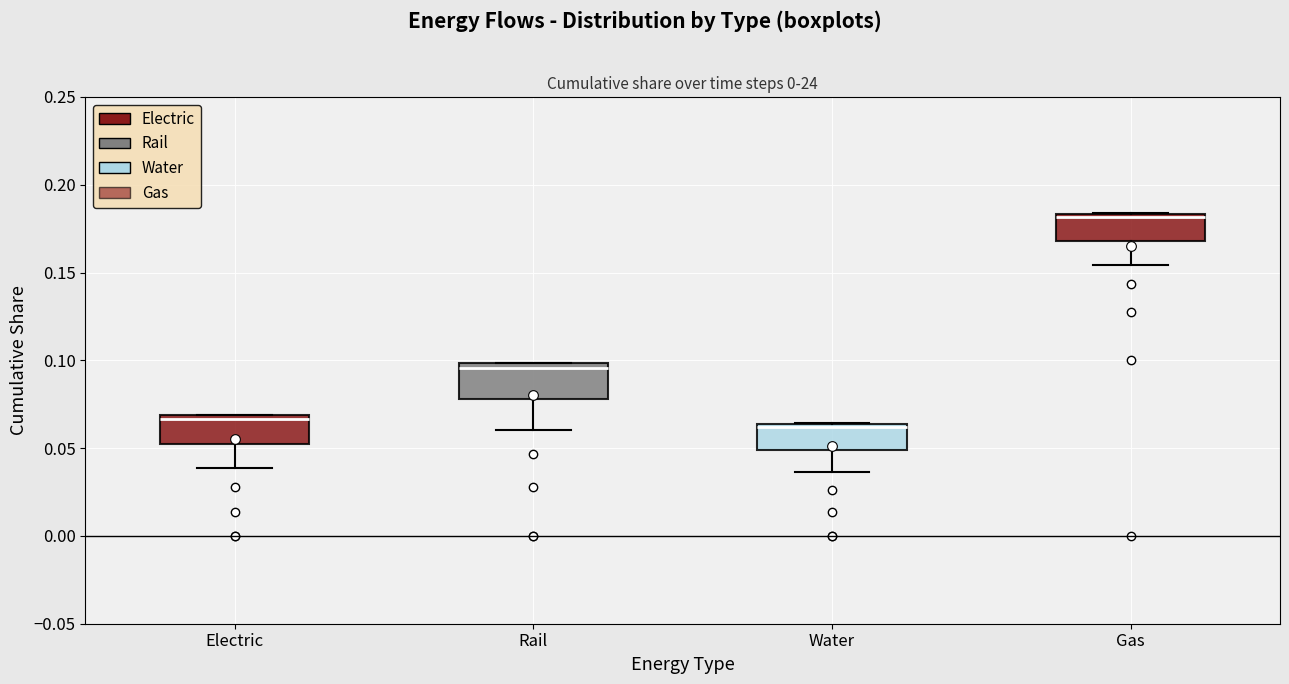

Reading left to right, read every box against the y-axis: the position of its median line, the range the box covers, and the ends of its whiskers. The values are not printed on the chart, so give them approximately, as read against the axis.

Electric: median 0.065, box 0.055 to 0.070, whiskers 0.040 to 0.070
Rail: median 0.095, box 0.080 to 0.100, whiskers 0.060 to 0.100
Water: median 0.060, box 0.050 to 0.065, whiskers 0.035 to 0.065
Gas: median 0.180, box 0.170 to 0.185, whiskers 0.155 to 0.185